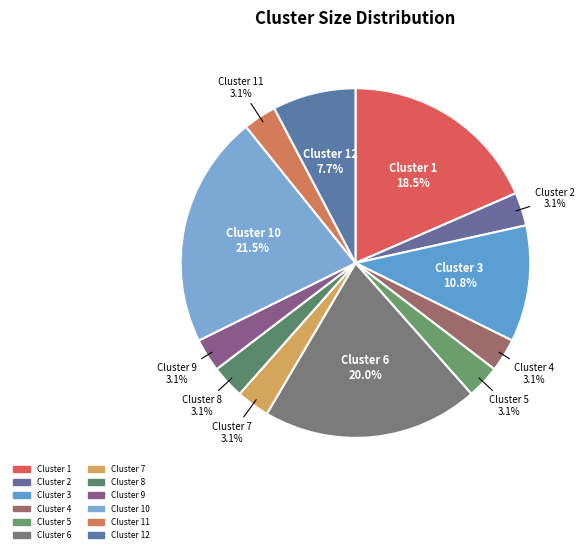

Does Cluster 6 represent more than half of the total?

No